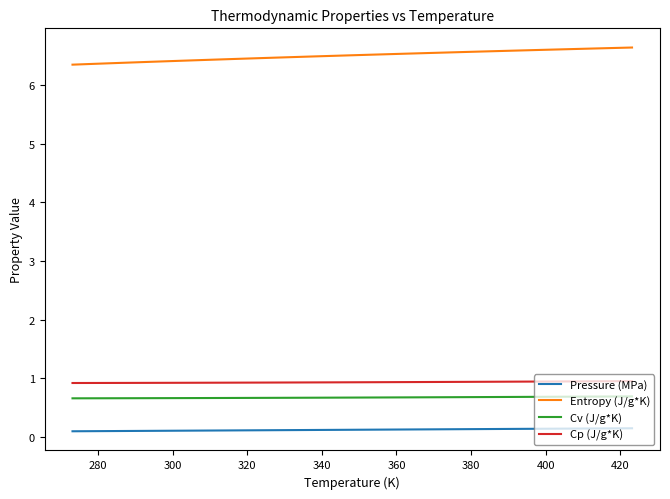

What is the minimum value for Entropy (J/g*K)?

6.3